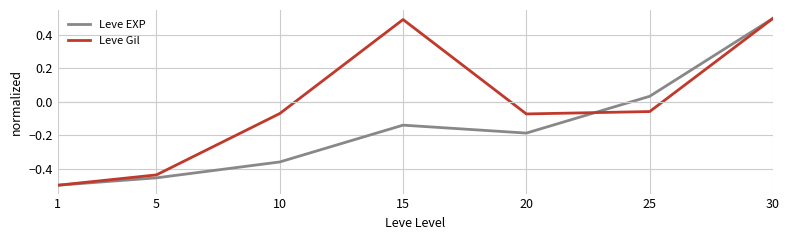

How many lines are shown in the chart?

2